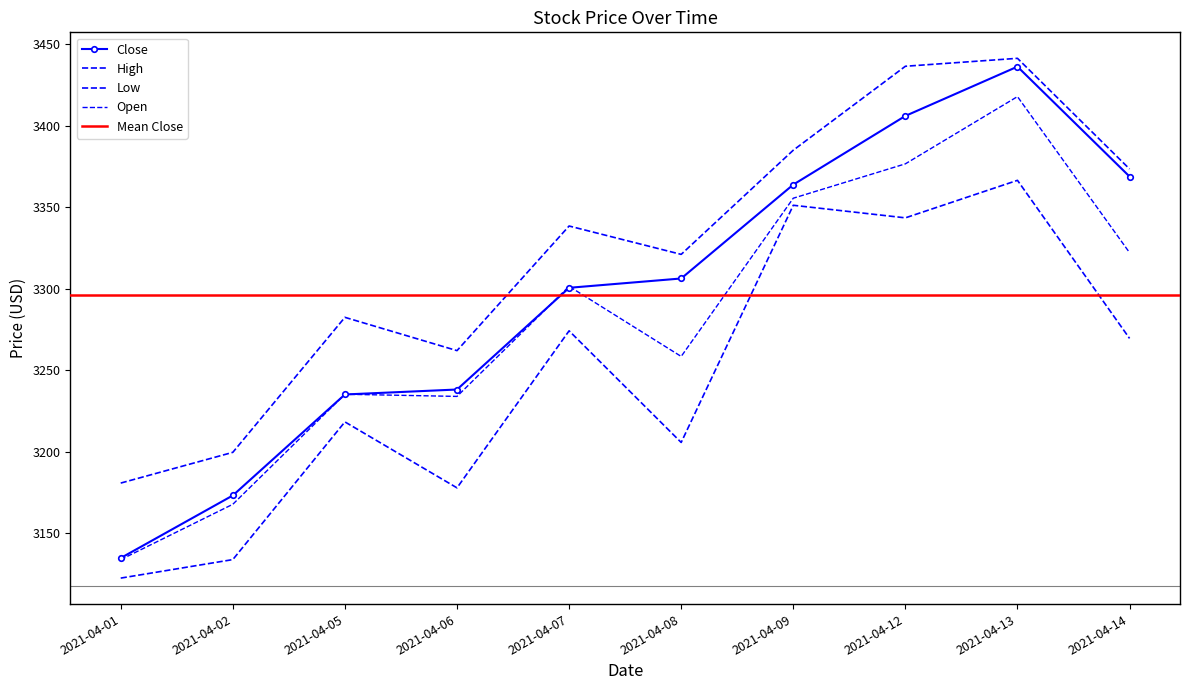

What is the sum of all Low values?

32464.0